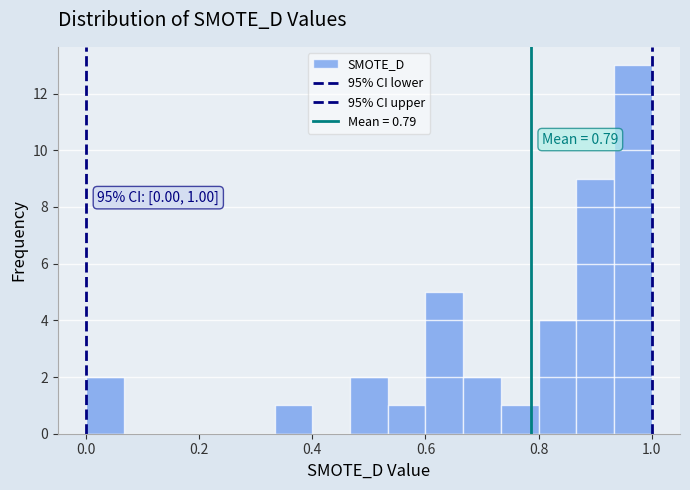

Around what value on the x-axis is the tallest bar? Give the approximate position of its centre, as read against the axis.

0.96